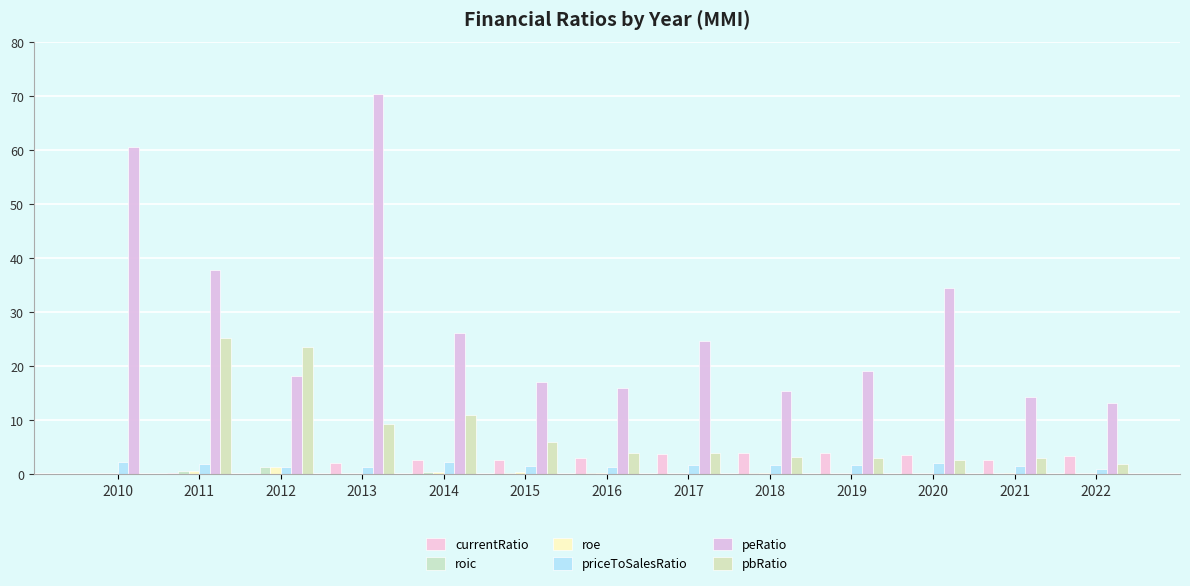

Does the chart contain stacked bars?

No